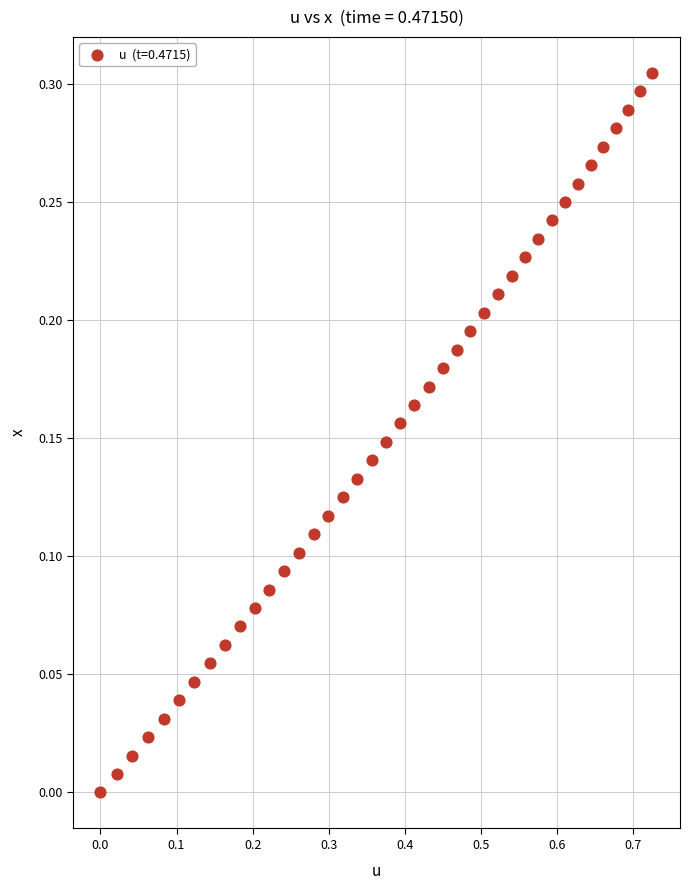

What is the range of X values (max minus min)?

0.7